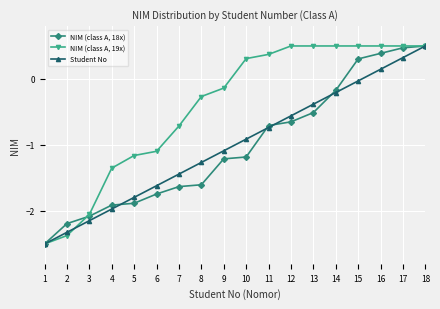

At which label does NIM (class A, 18x) first exceed -1?

11